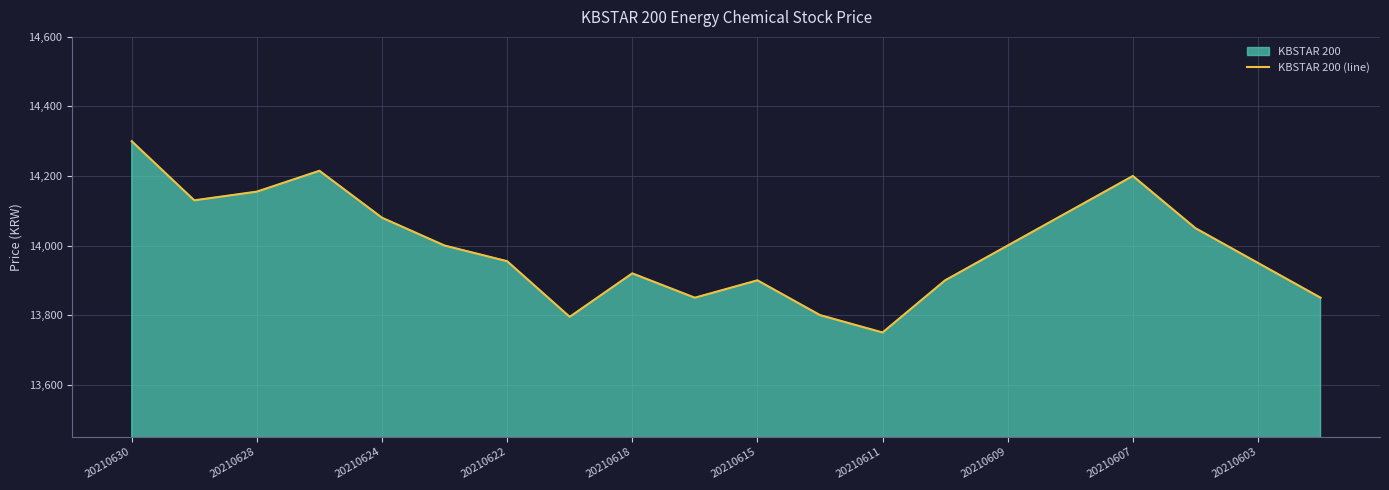

What is the minimum value shown in the chart?

13750